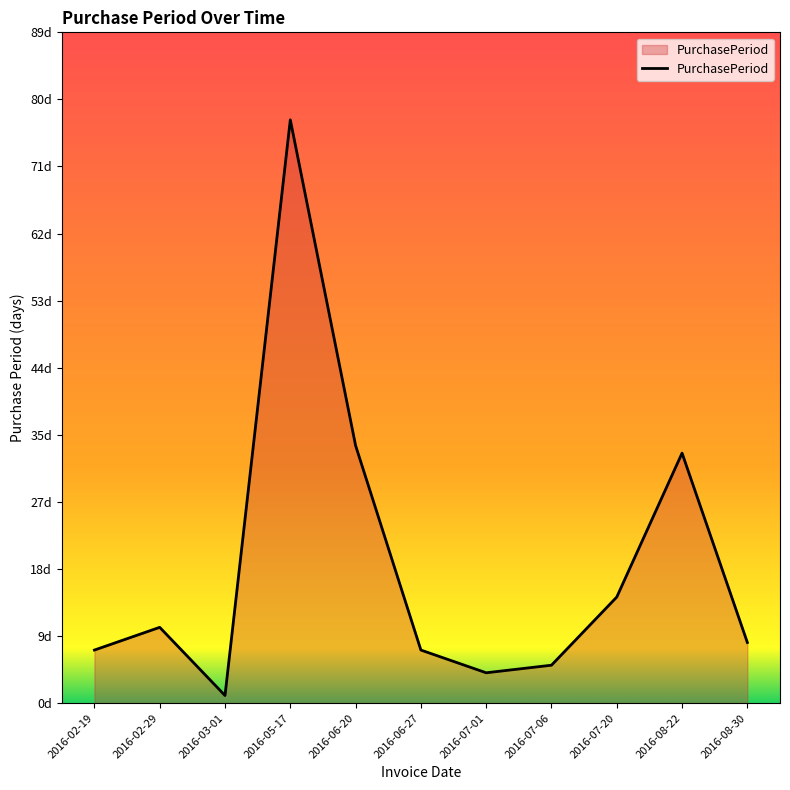

The value at 2016-07-01 is 4. True or false?

True